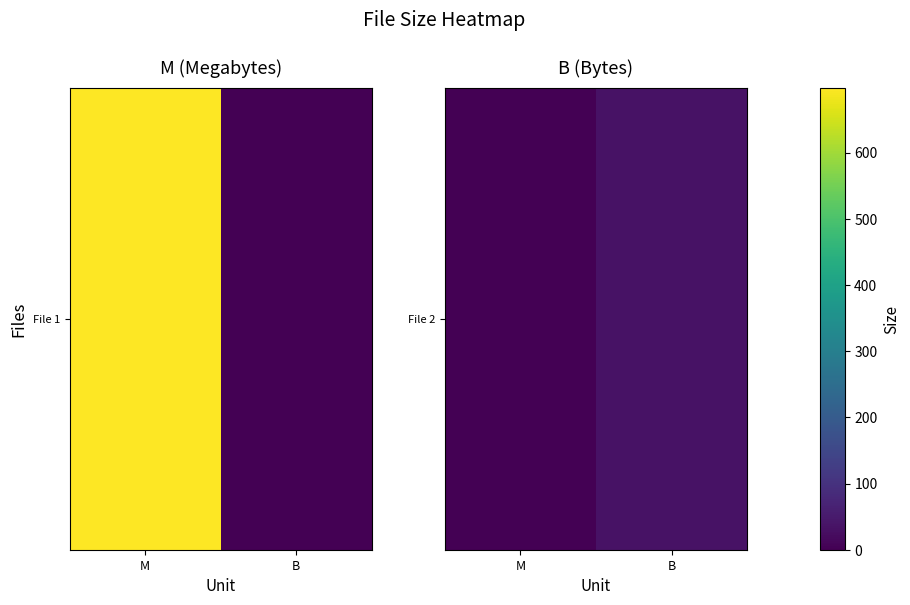

True or false: the data shows 0 at M.

True